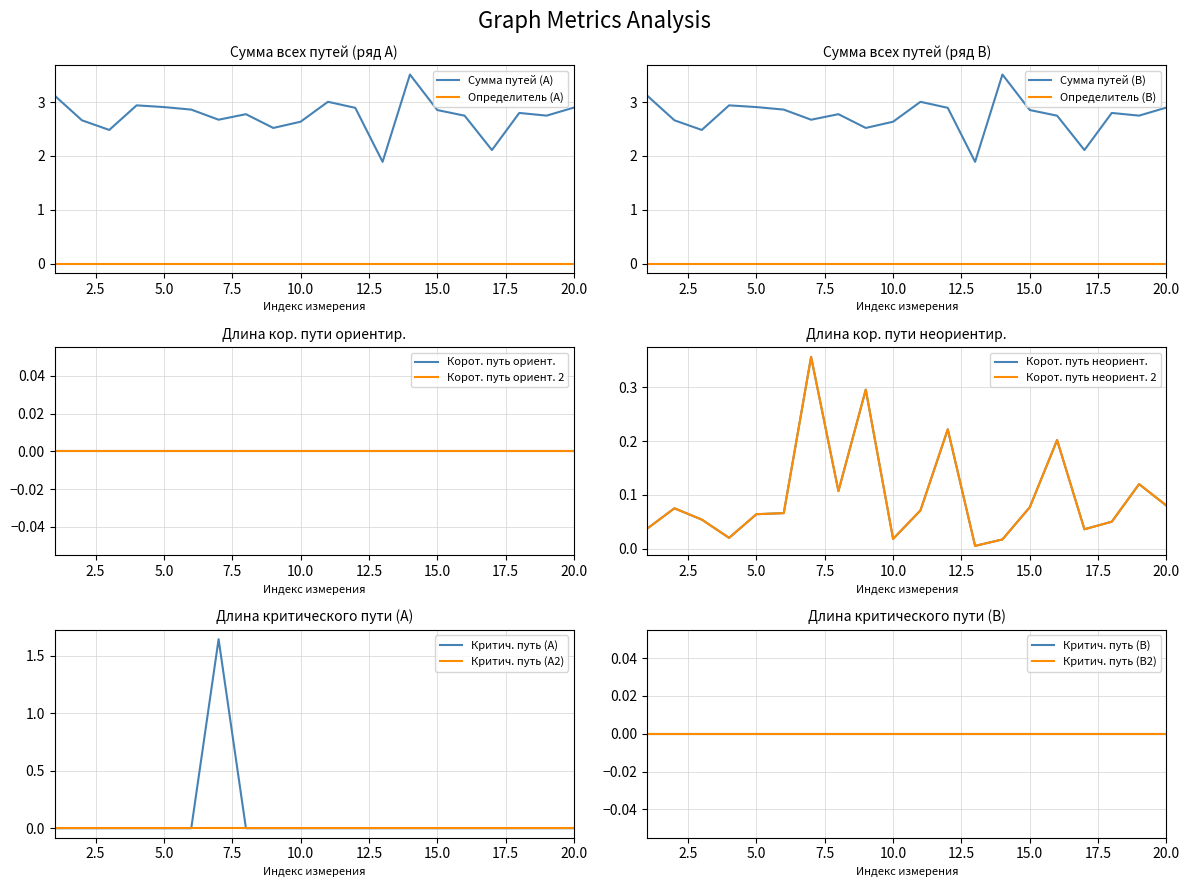

Which category has the lowest value in the Длина критического пути series?

1